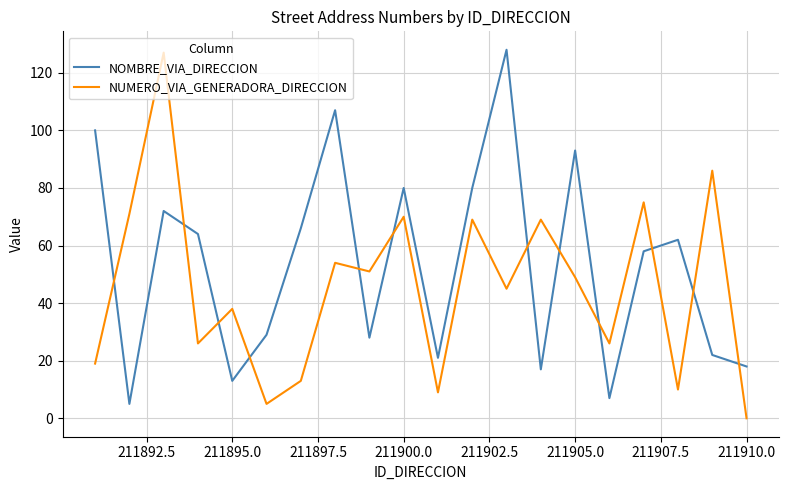

Which series has the largest total across all categories?

NOMBRE_VIA_DIRECCION